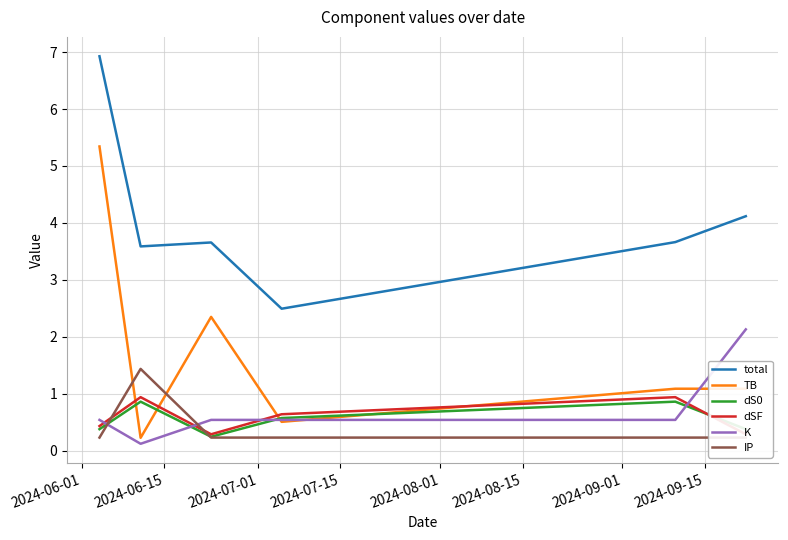

What is the maximum value for TB?

5.3